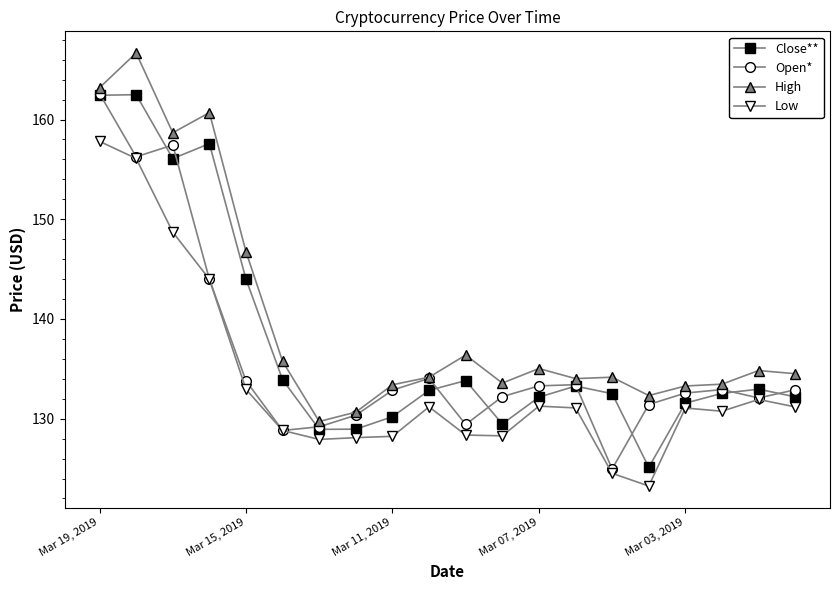

True or false: Low and High intersect in this chart.

False